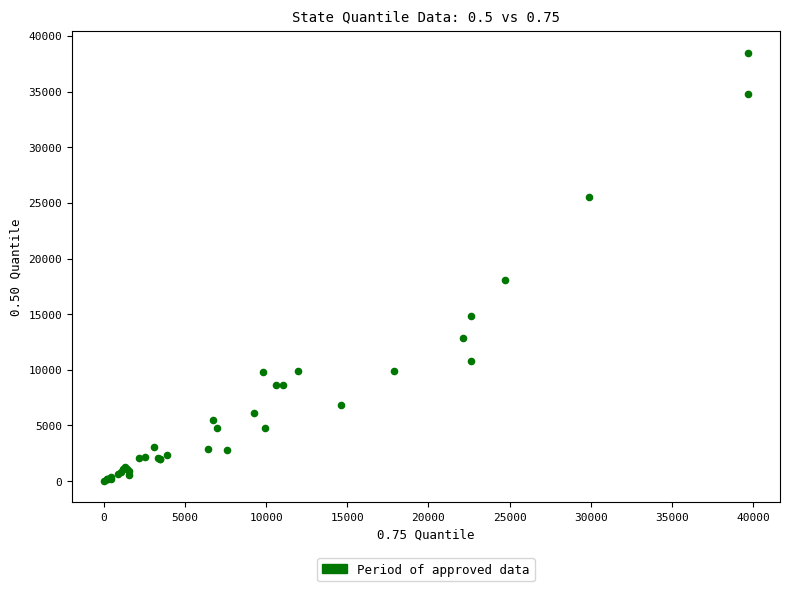

What Y value in the scatter plot is closest to 19238?

18102.0